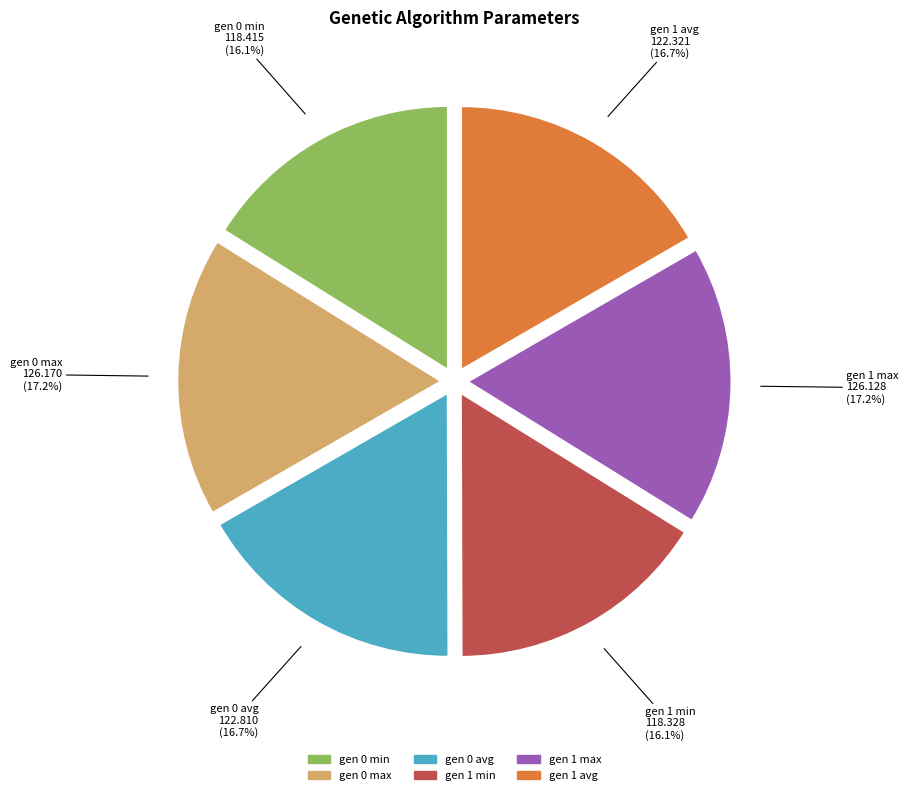

Between gen 0 min and gen 0 max, which is larger?

gen 0 max